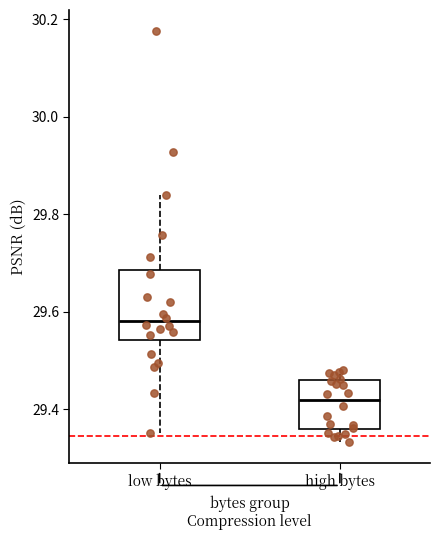

Which box is the tallest, from its lower edge to its upper edge?

low bytes